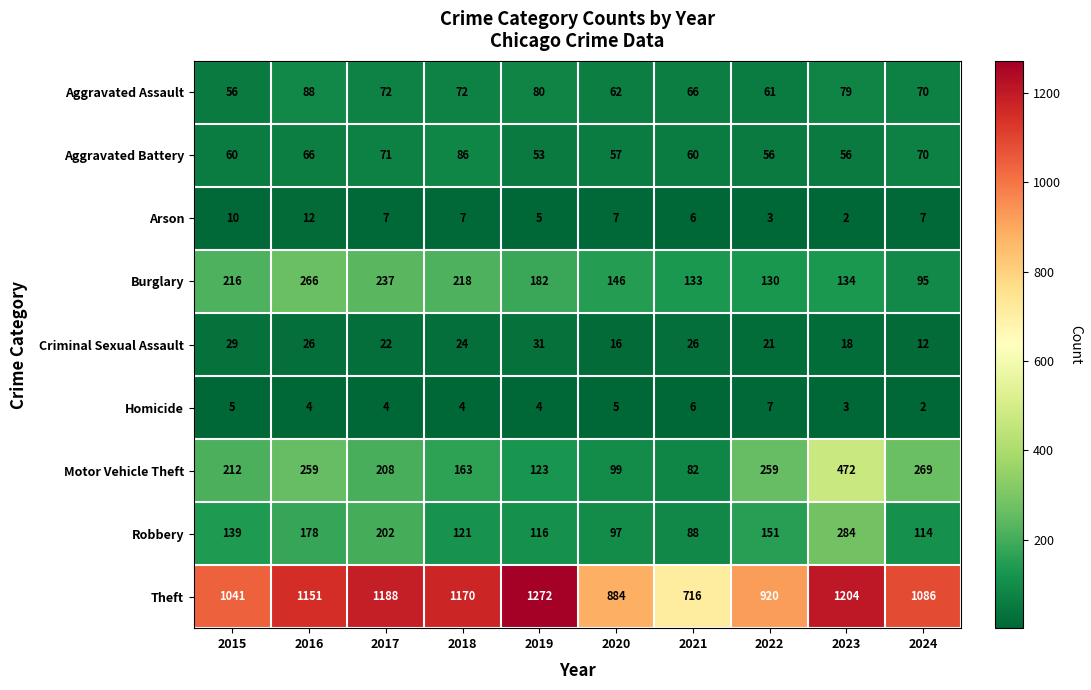

What is the difference between the maximum and minimum values in the Motor Vehicle Theft series?

390